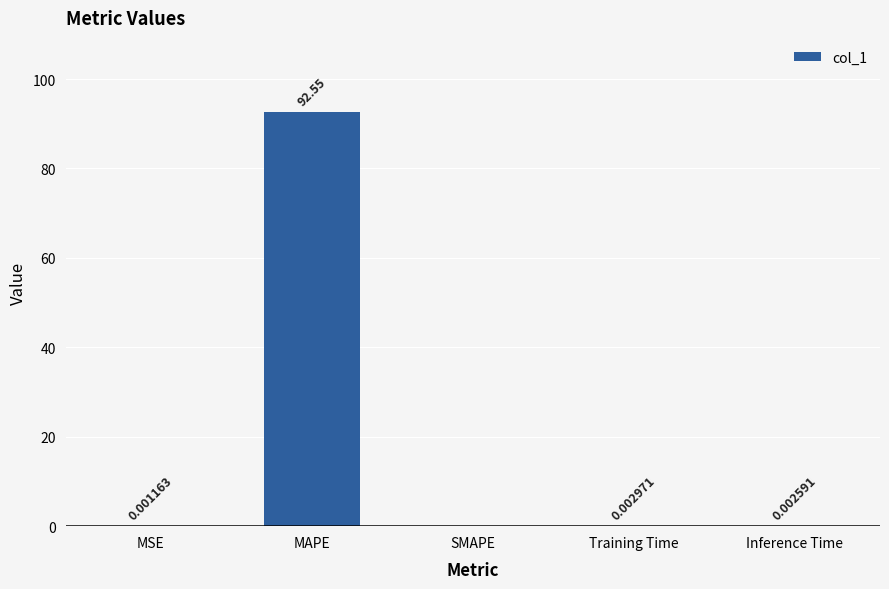

At which label is the value closest to 46?

Training Time